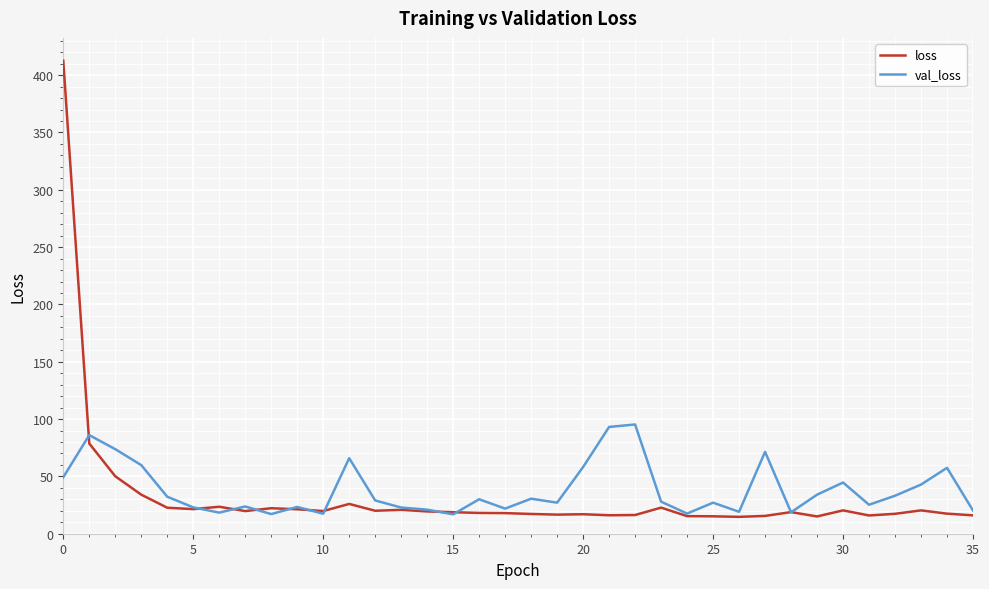

Rank the series by their maximum value, from lowest to highest.

val_loss, loss